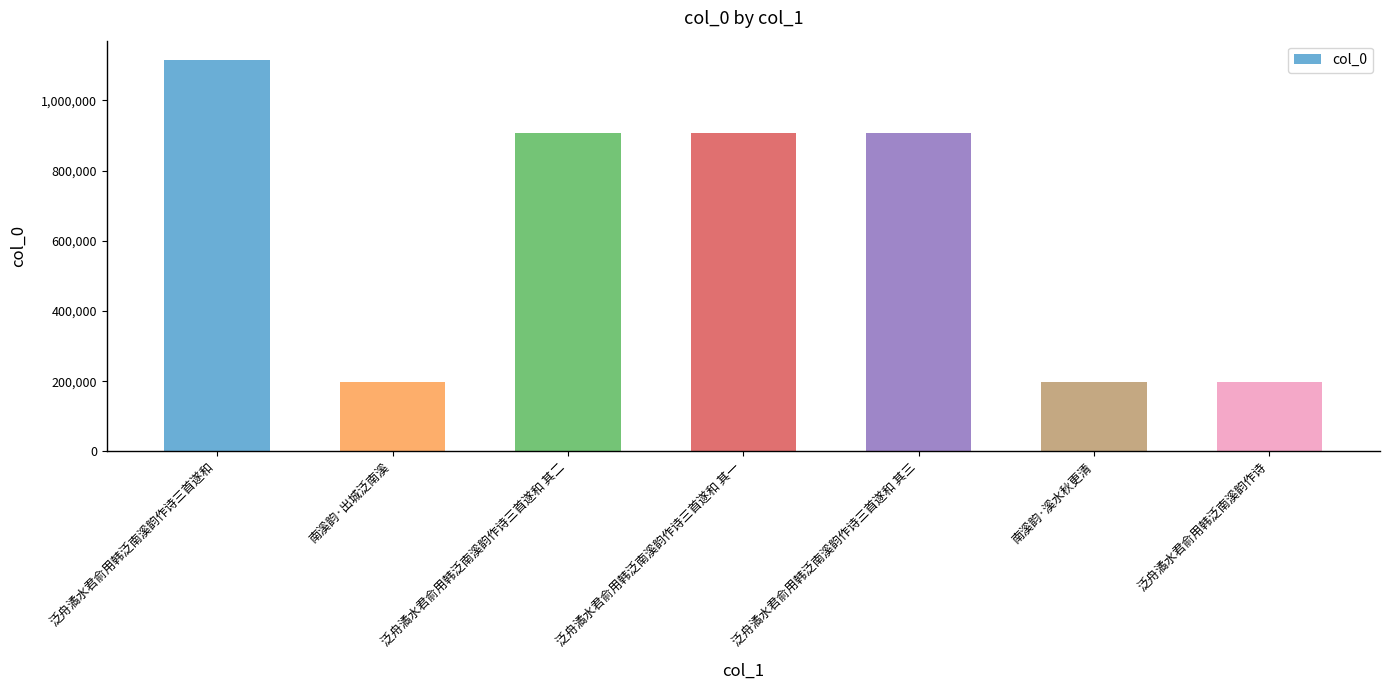

The value at 泛舟潏水君俞用韩泛南溪韵作诗三首遂和 其一 is 1382016. True or false?

False